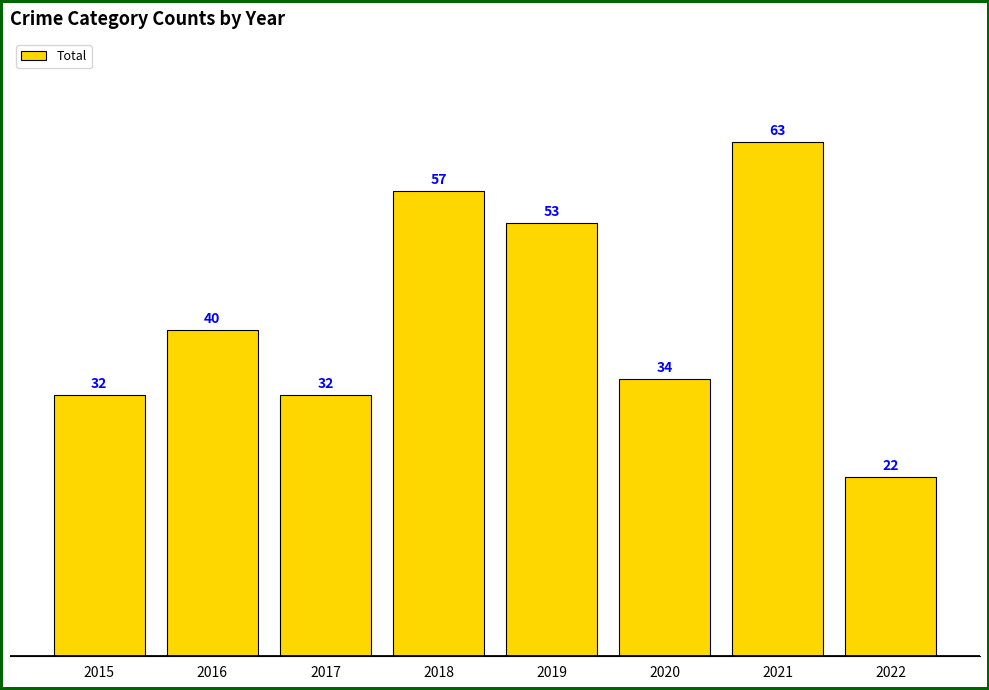

Which category has the highest value across all series?

2021